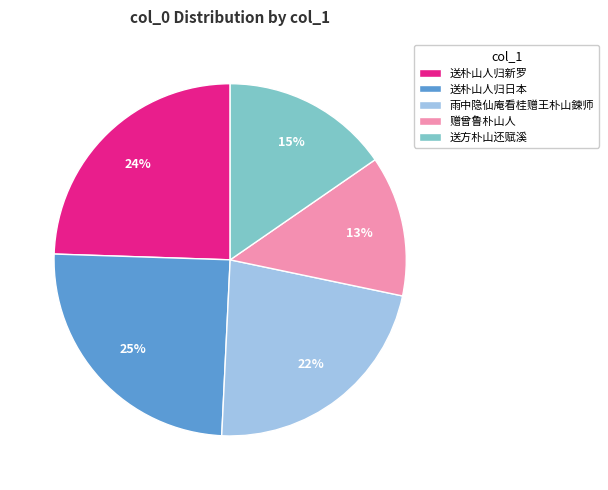

Which category has the smallest portion of the pie?

赠曾鲁朴山人